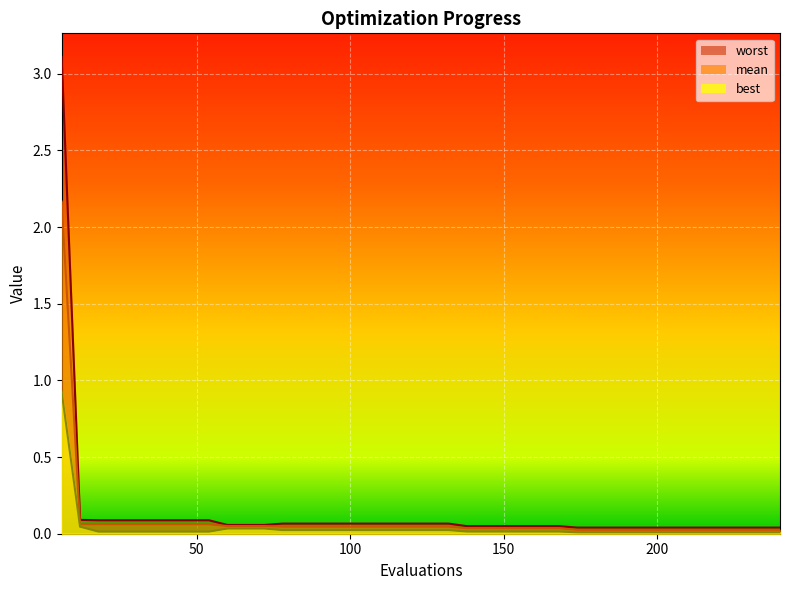

The worst series shows 0.1 at 114. True or false?

False